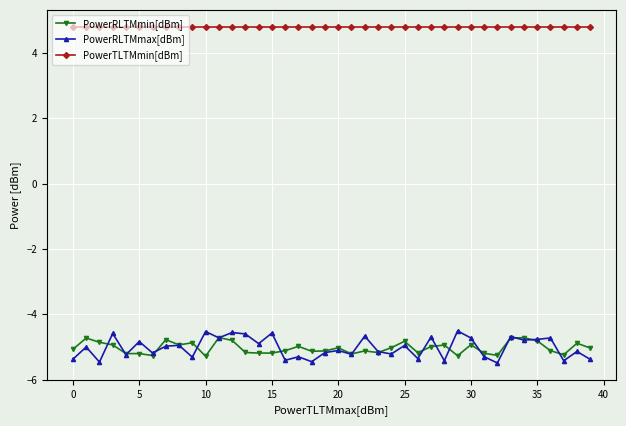

True or false: PowerRLTMmin[dBm] and PowerTLTMmin[dBm] intersect in this chart.

False